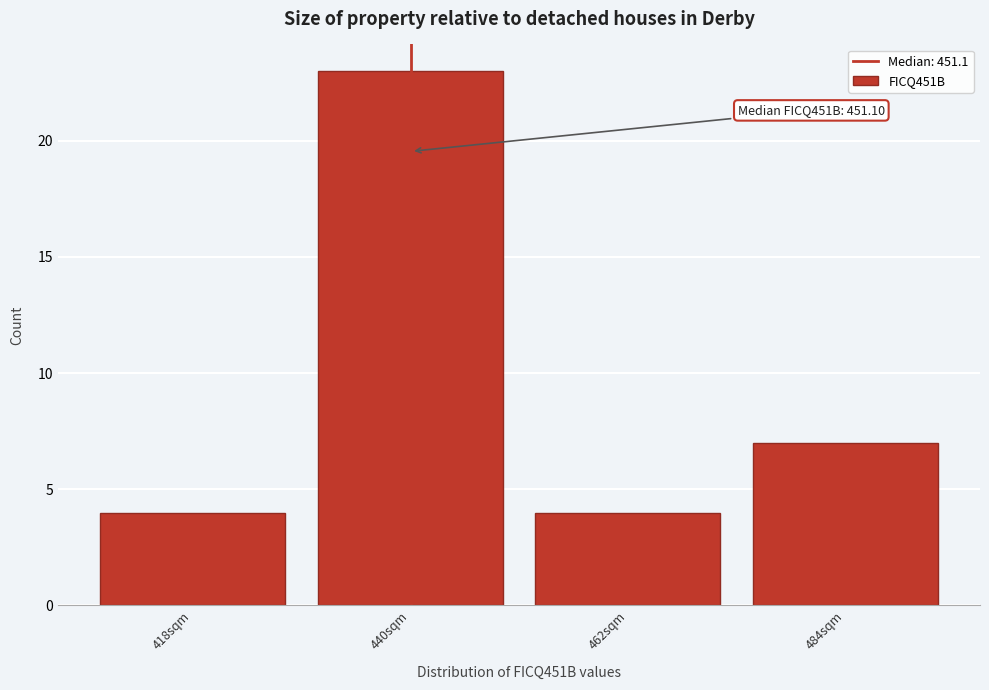

Reading left to right, what are all the values shown in this chart?

418sqm=4	440sqm=23	462sqm=4	484sqm=7